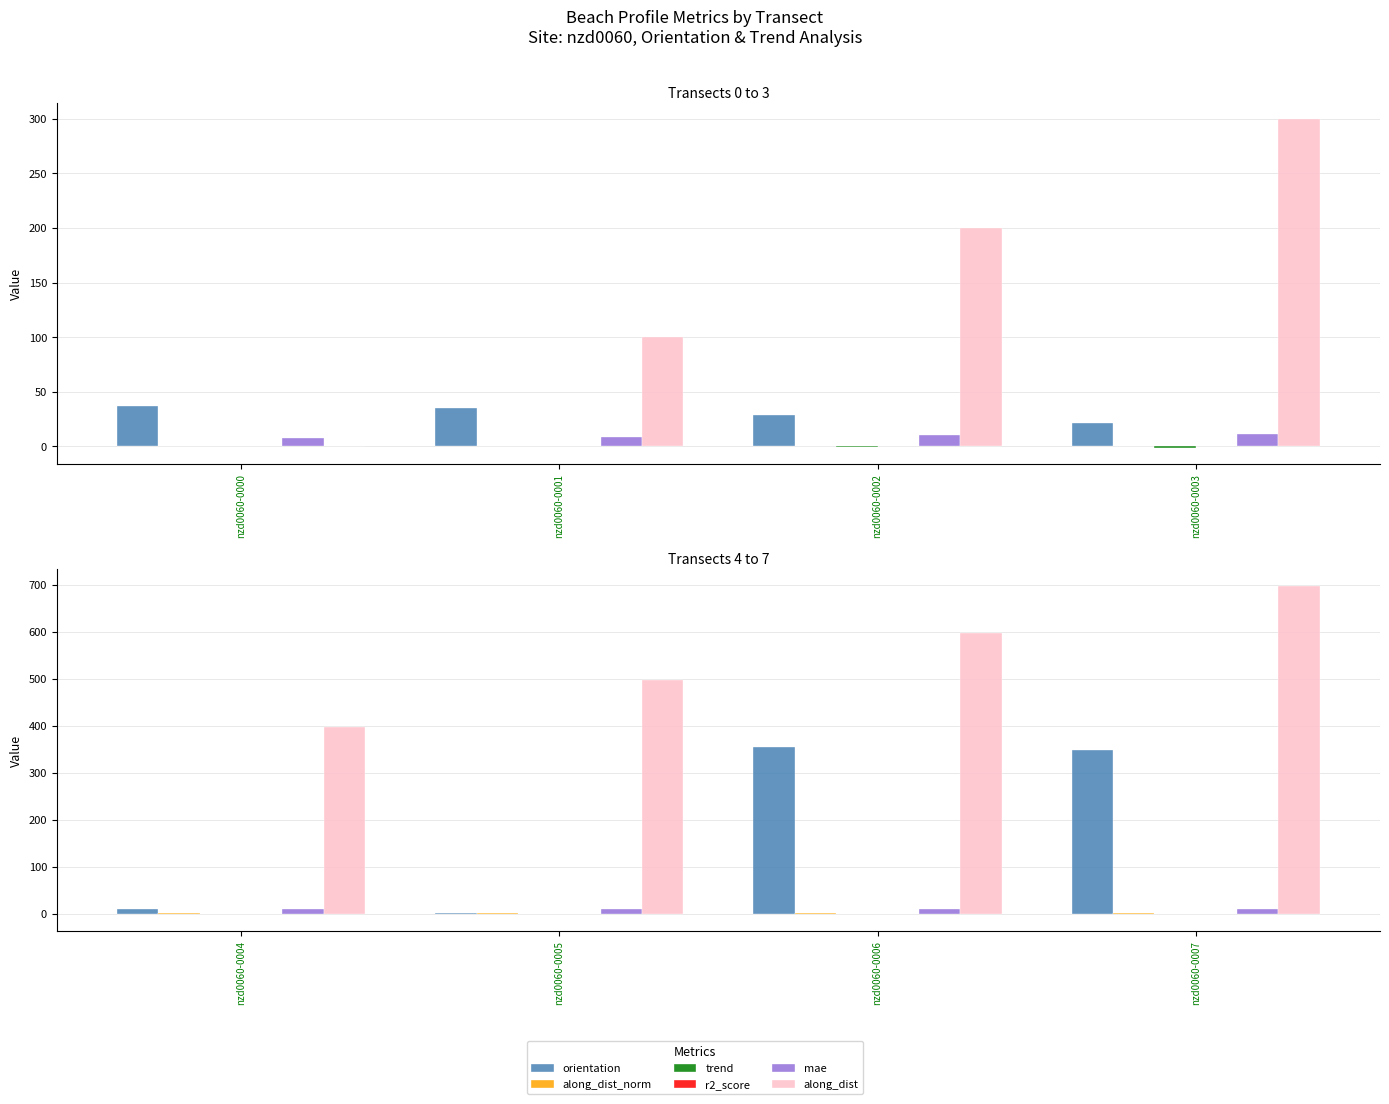

Is the value of along_dist at nzd0060-0007 greater than the value of mae at nzd0060-0006?

Yes